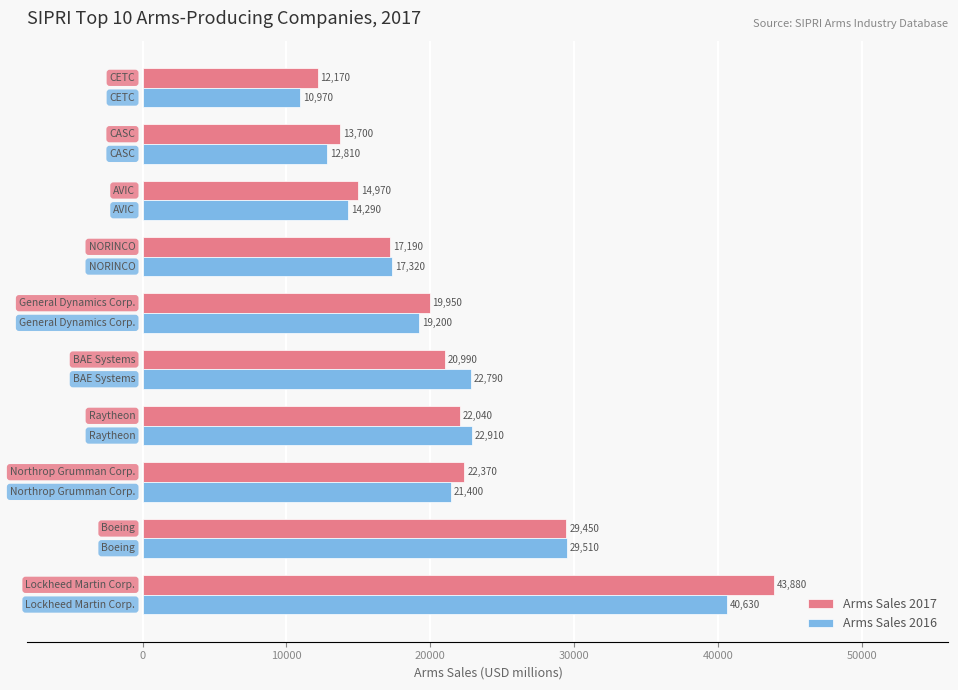

Which series has the largest total across all categories?

Arms Sales 2017